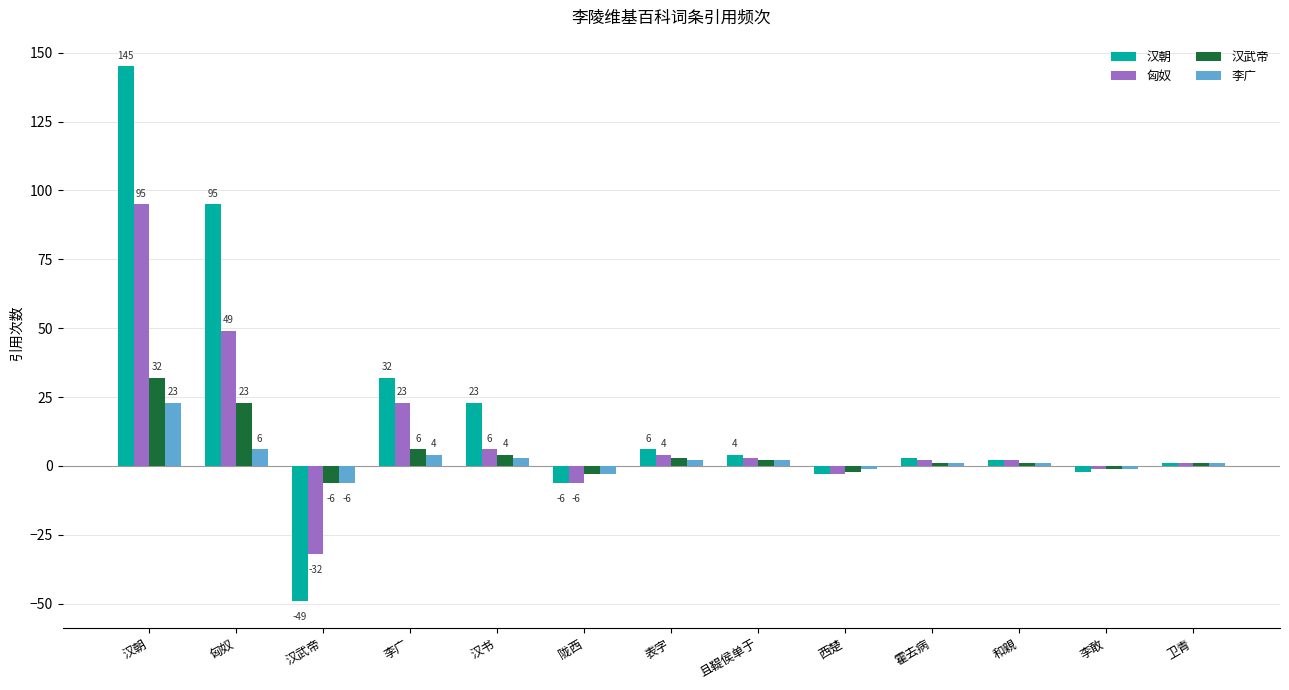

What is the label of the 10th bar from the right?

李广